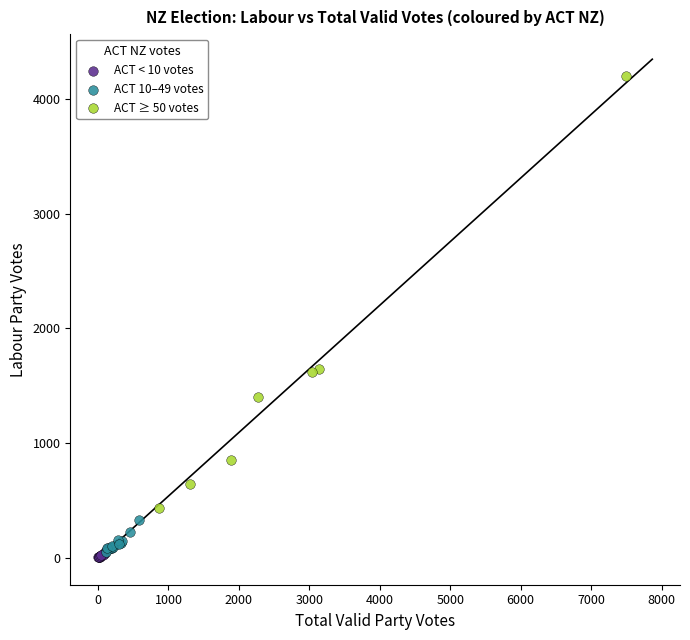

Which series reaches the maximum Y coordinate?

ACT ≥ 50 votes